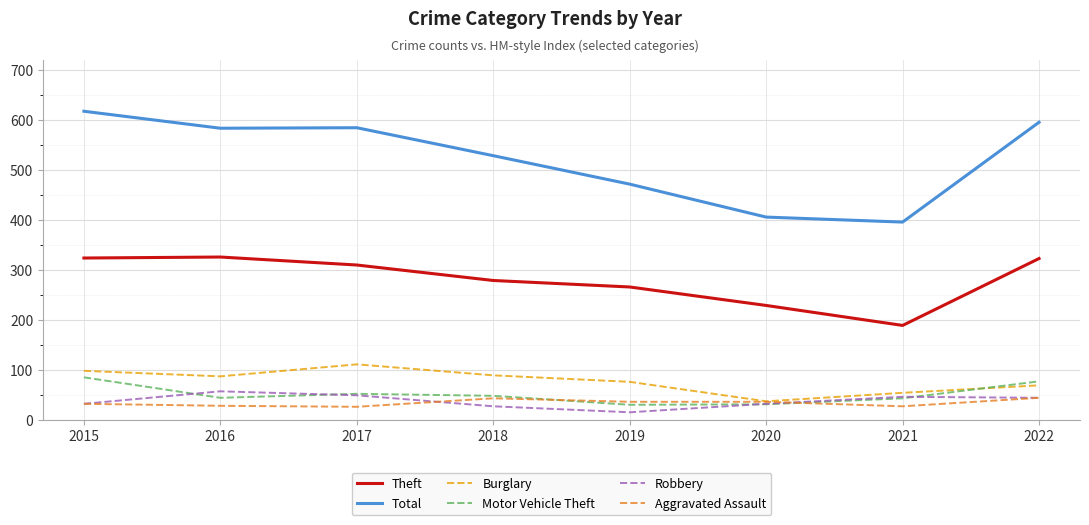

At which label is Motor Vehicle Theft closest to 57?

2017